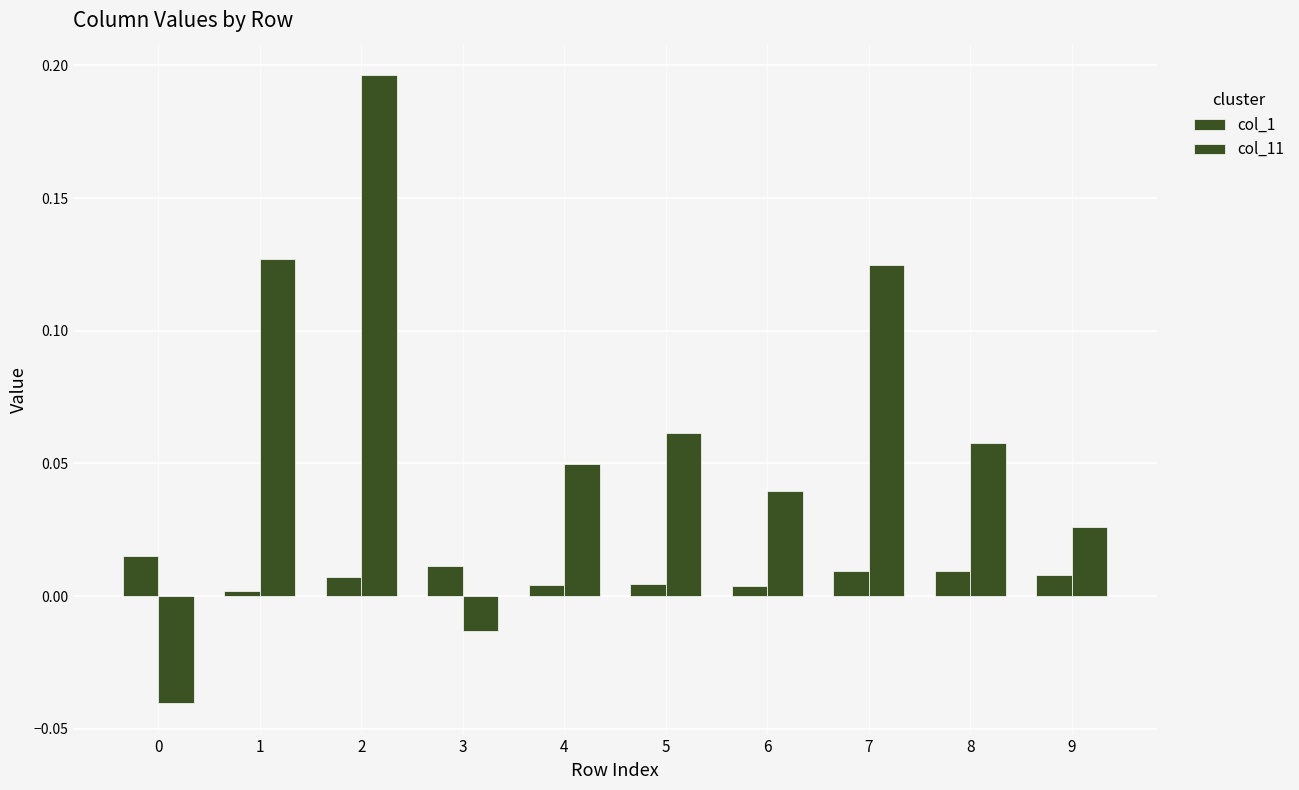

How many groups of bars are there?

10